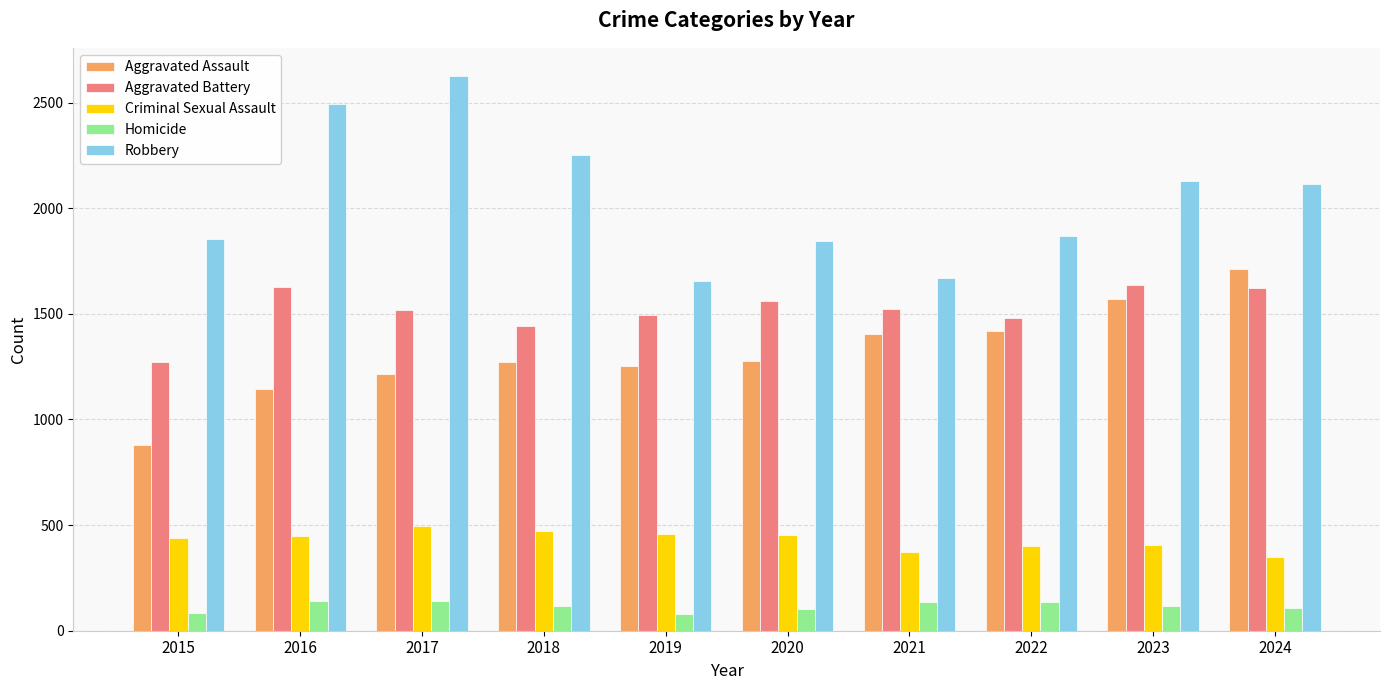

How many series are shown in this chart?

5